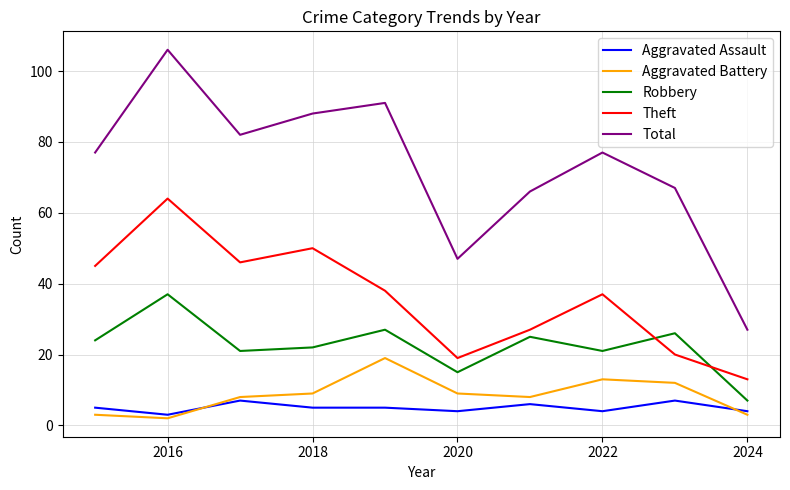

Which series has the largest total across all categories?

Total